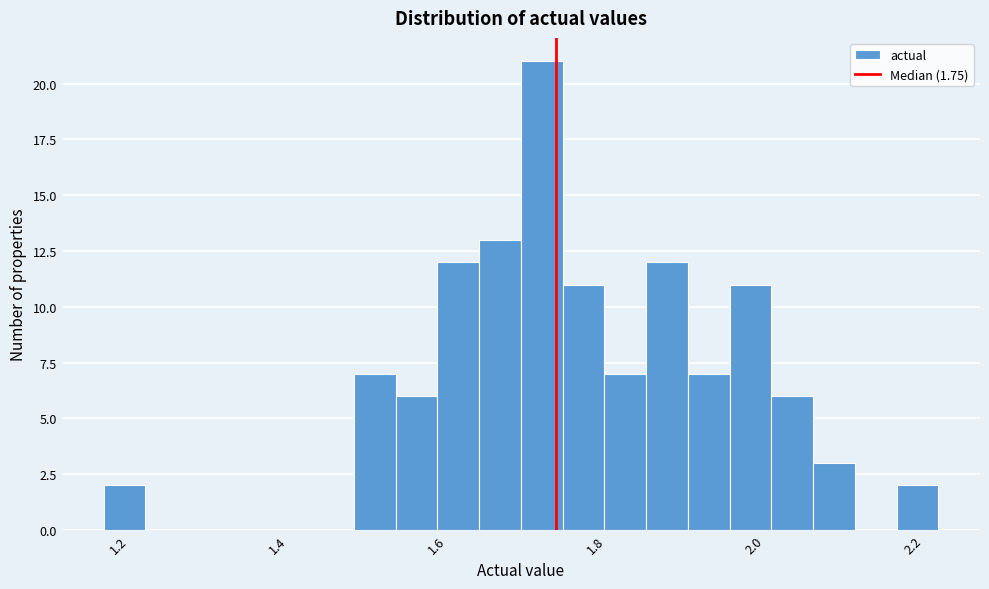

Around what value on the x-axis is the tallest bar? Give the approximate position of its centre, as read against the axis.

1.74